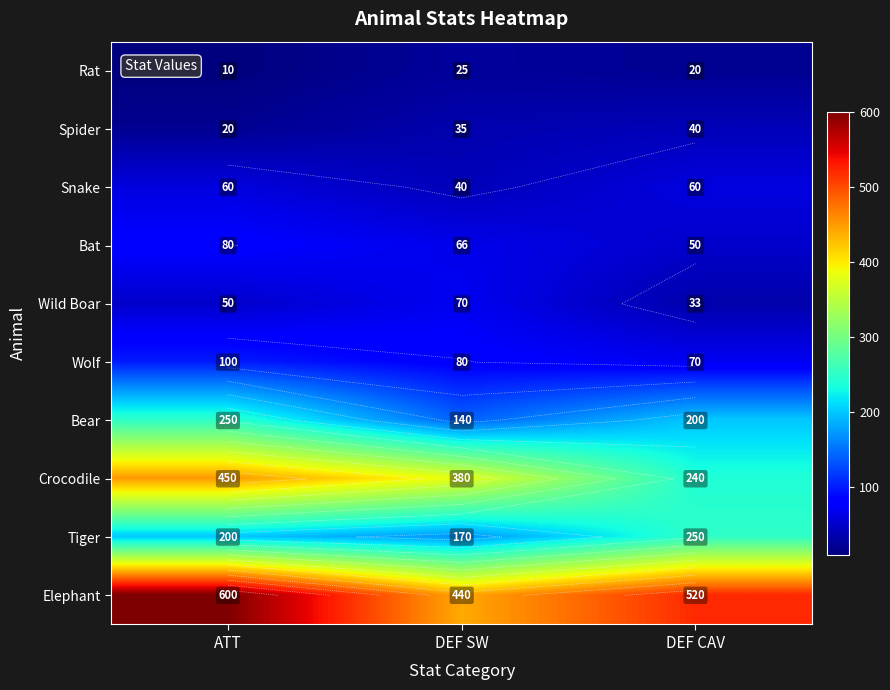

Is it true that Bat equals 43 at ATT?

False